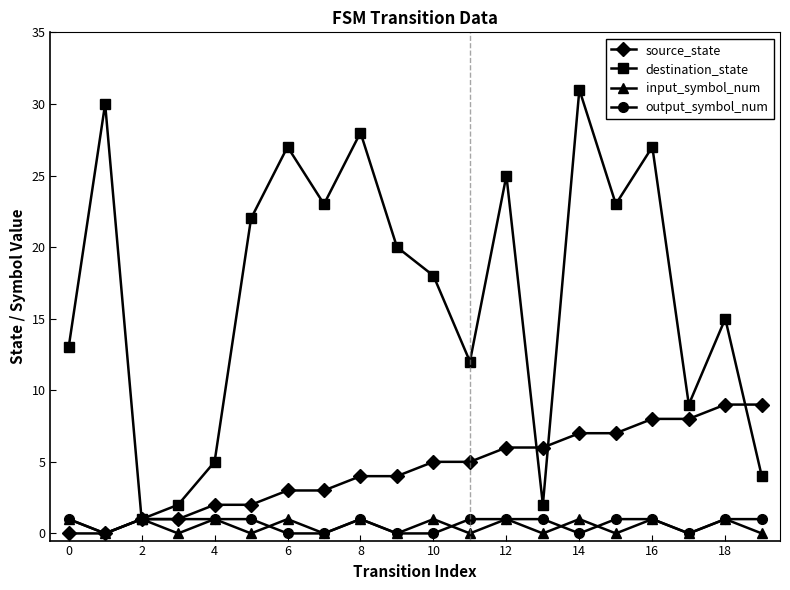

Reading left to right, what are all the values shown in this chart?

source_state: 0	0	1	1	2	2	3	3	4	4	5	5	6	6	7	7	8	8	9	9
destination_state: 13	30	1	2	5	22	27	23	28	20	18	12	25	2	31	23	27	9	15	4
input_symbol_num: 1	0	1	0	1	0	1	0	1	0	1	0	1	0	1	0	1	0	1	0
output_symbol_num: 1	0	1	1	1	1	0	0	1	0	0	1	1	1	0	1	1	0	1	1